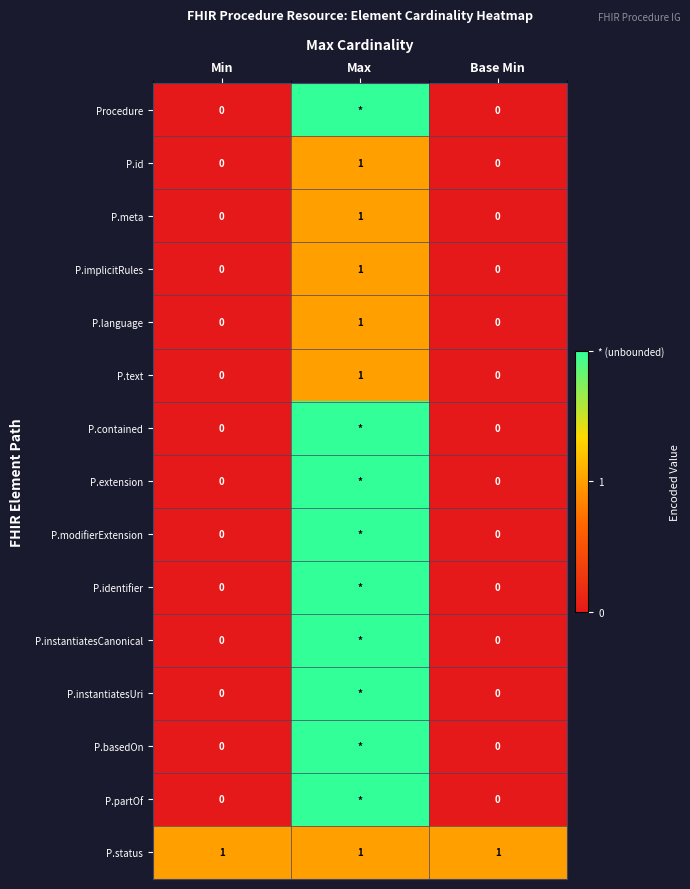

Is the value of P.language at Min greater than the value of P.status at Min?

No